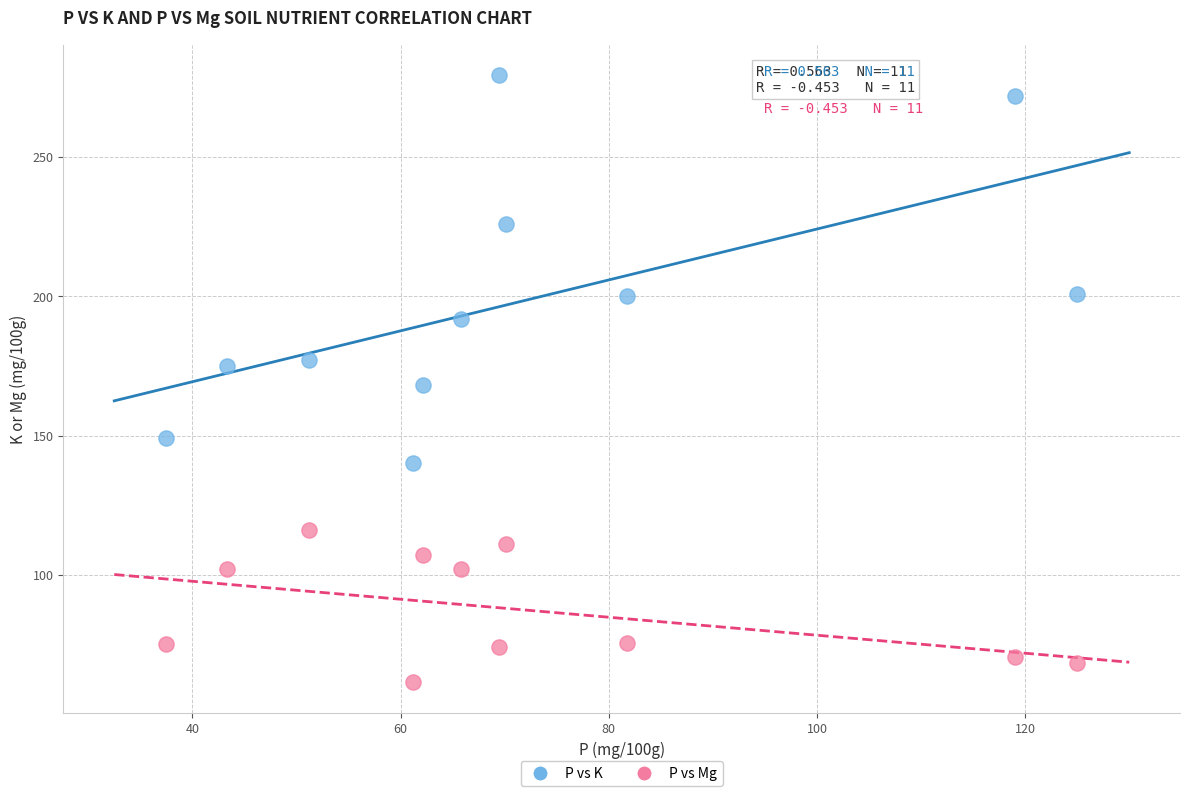

Which series contains the highest Y value?

P vs K